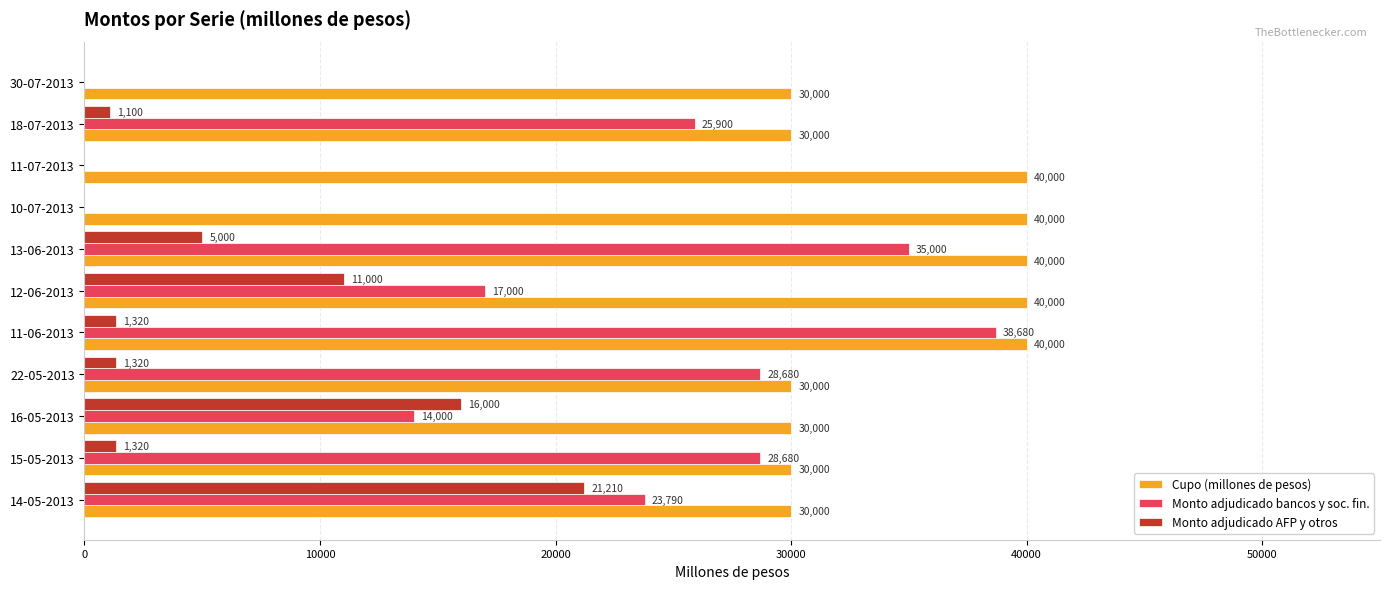

The Cupo (millones de pesos) series shows 30000 at 30-07-2013. True or false?

True